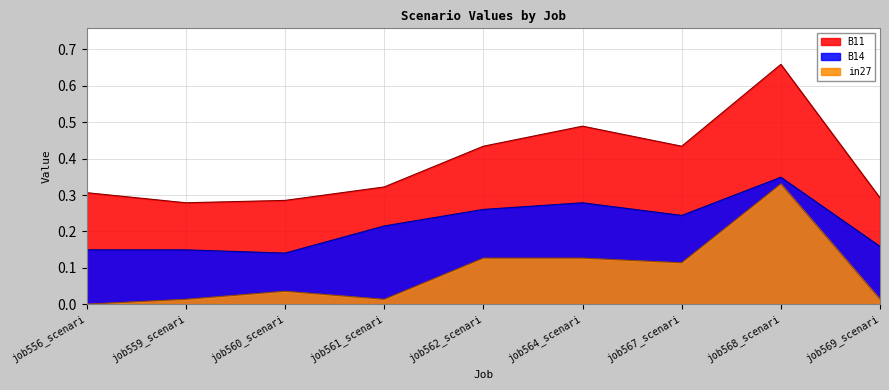

Where is the first local minimum for B11?

job559_scenari